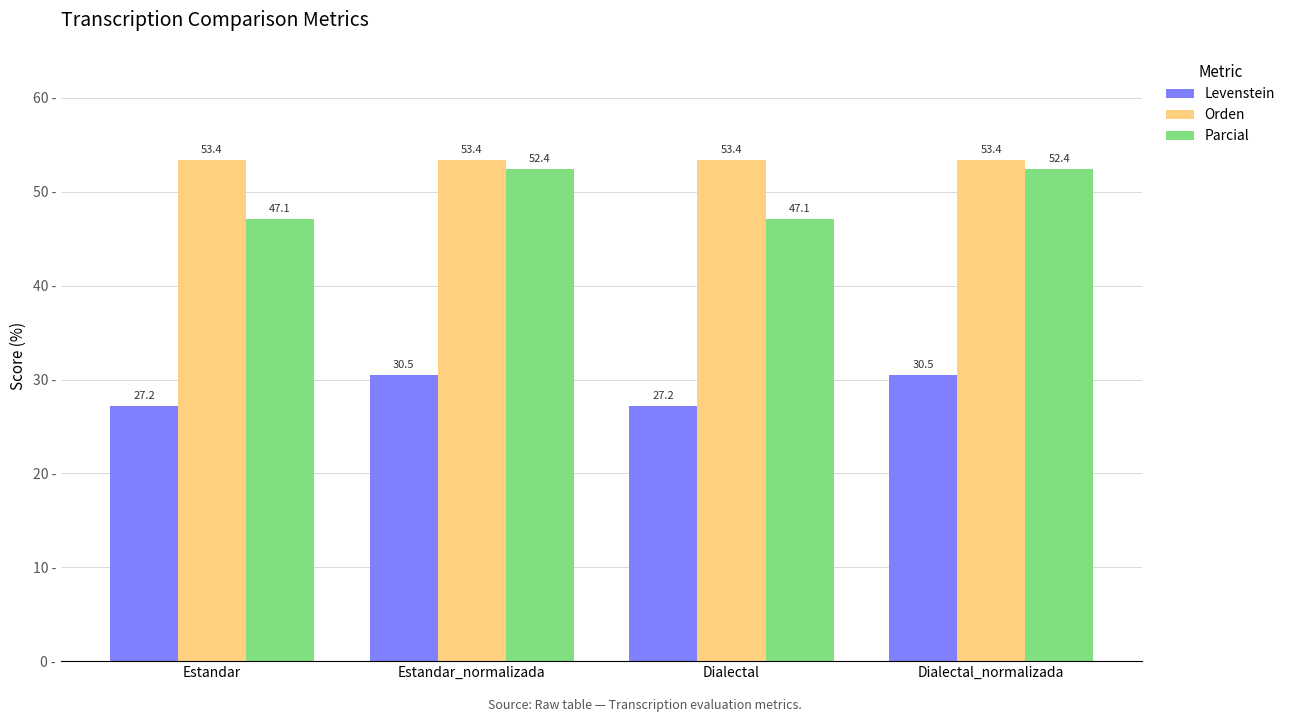

What is the difference between the maximum and minimum values in the Levenstein series?

3.3